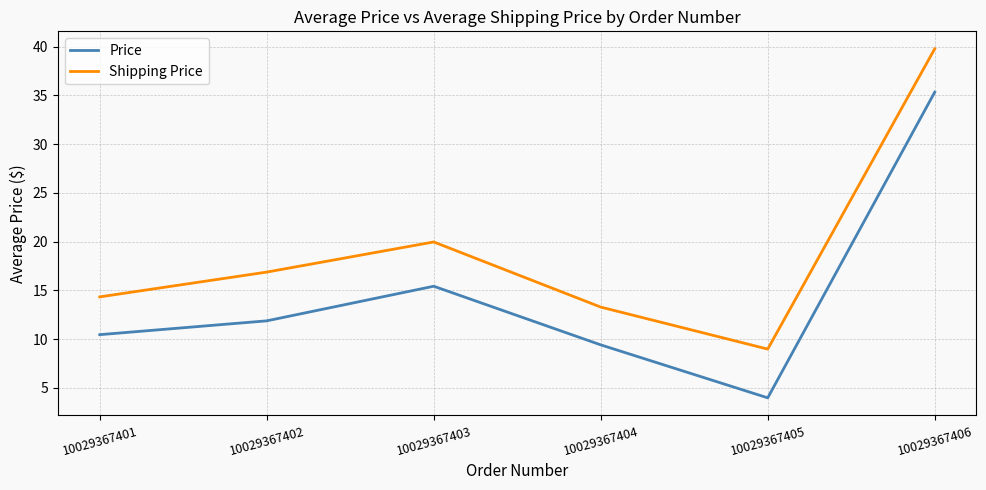

Which series has the largest total across all categories?

Shipping Price